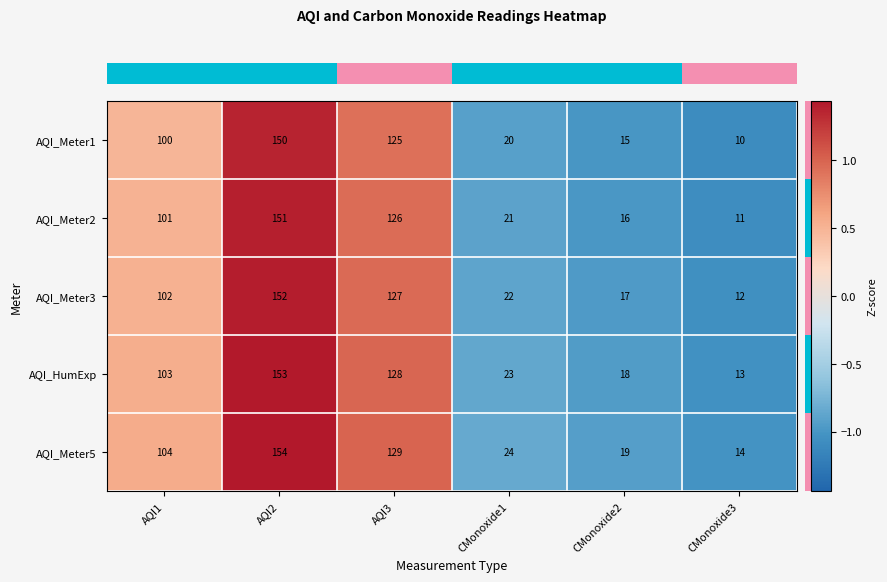

Reading left to right, extract all data points from this chart.

AQI_Meter1: 100	150	125	20	15	10
AQI_Meter2: 101	151	126	21	16	11
AQI_Meter3: 102	152	127	22	17	12
AQI_HumExp: 103	153	128	23	18	13
AQI_Meter5: 104	154	129	24	19	14